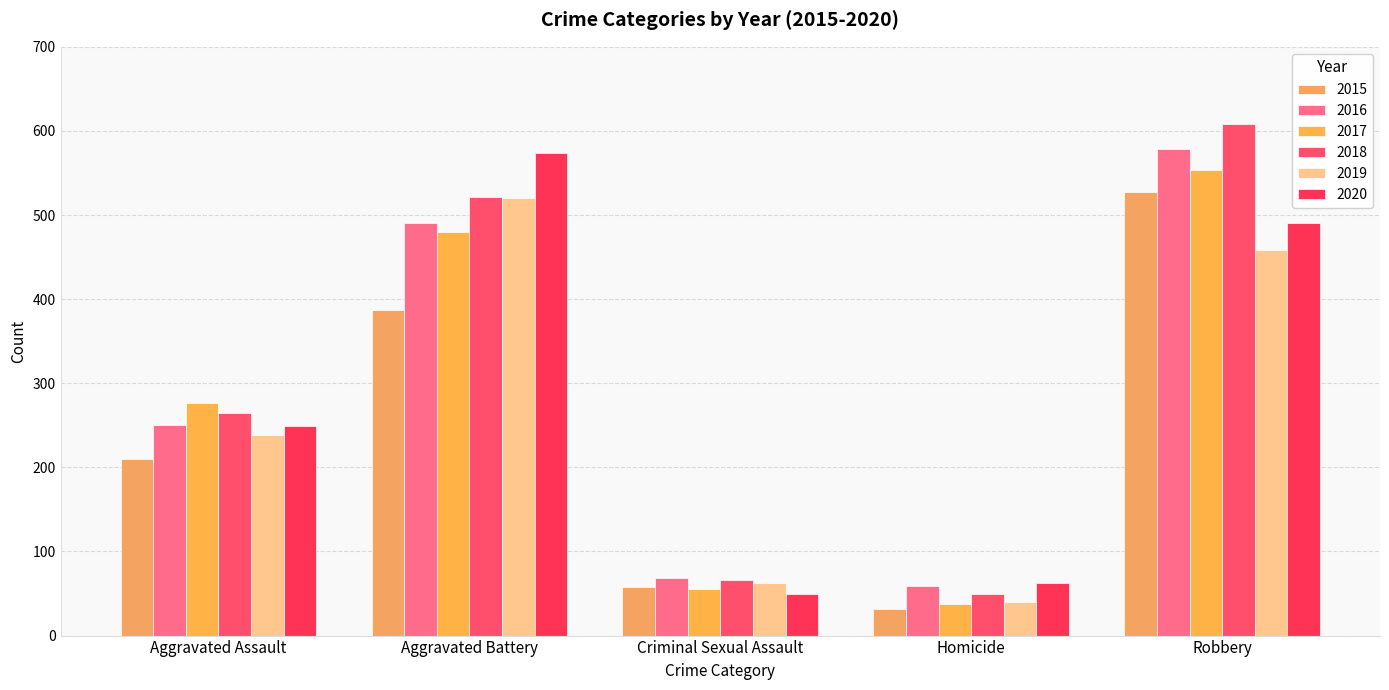

Which category has the lowest value in the 2019 series?

Homicide